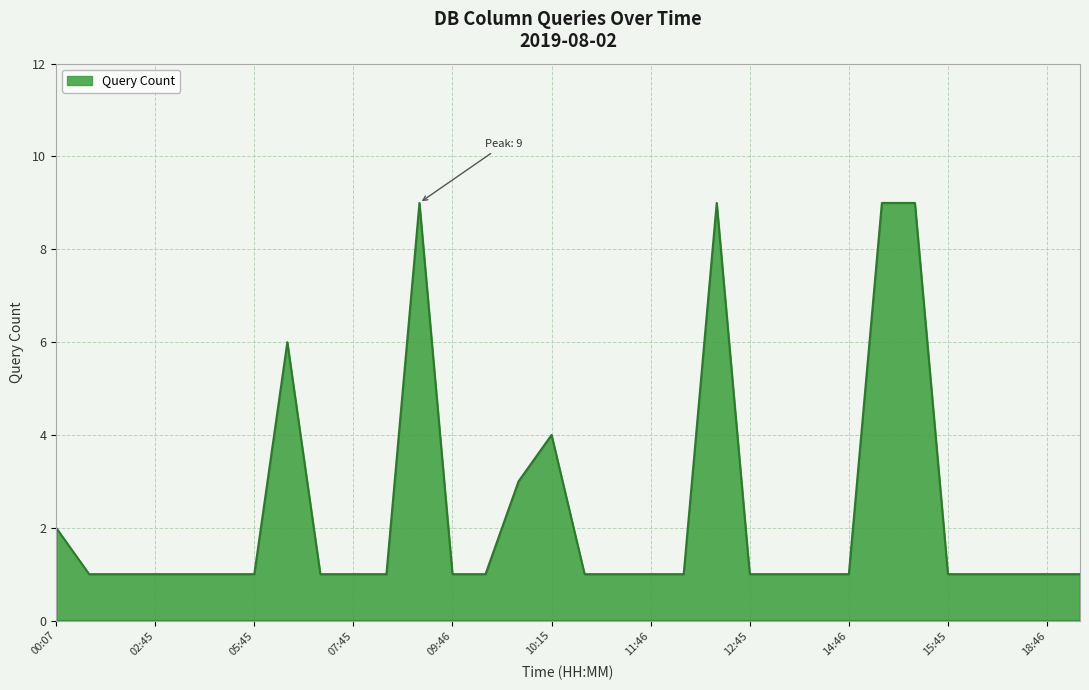

What is the maximum value shown in the chart?

9